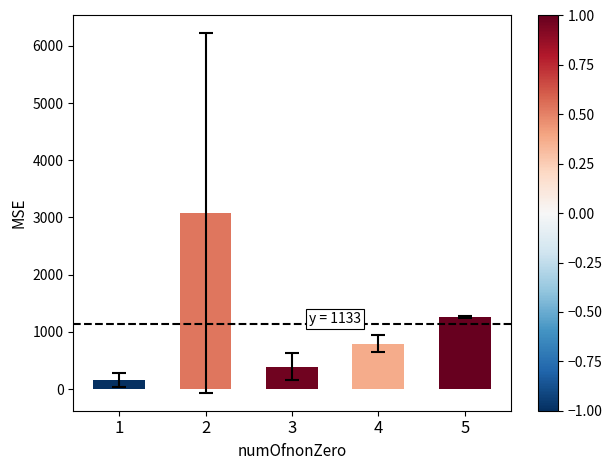

Read the value at 2.

3075.2